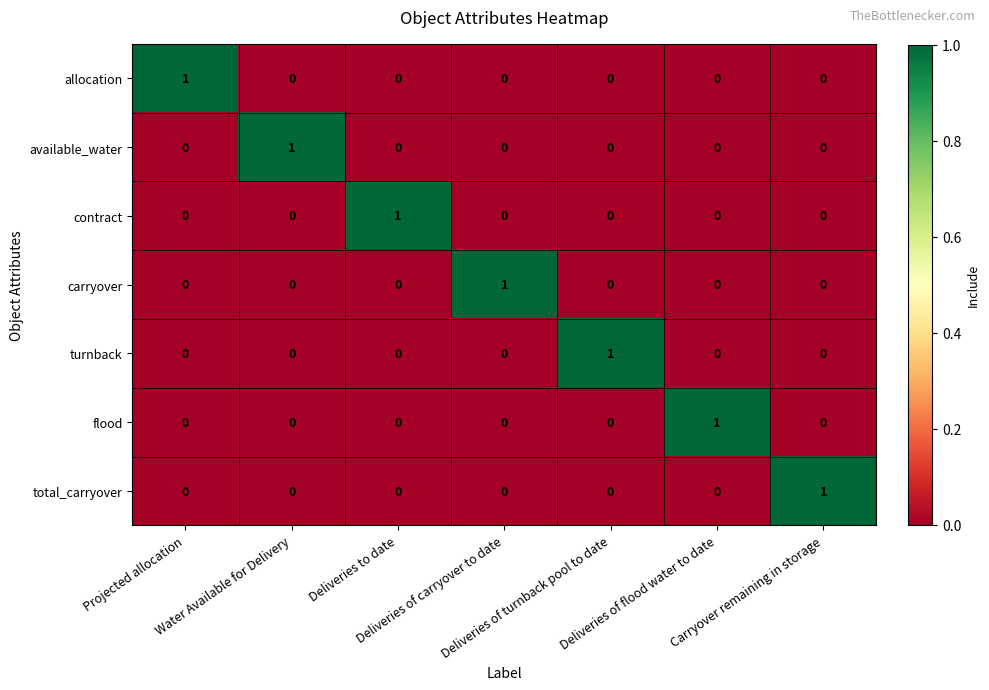

Count the allocation values in the range 0 to 1.

7